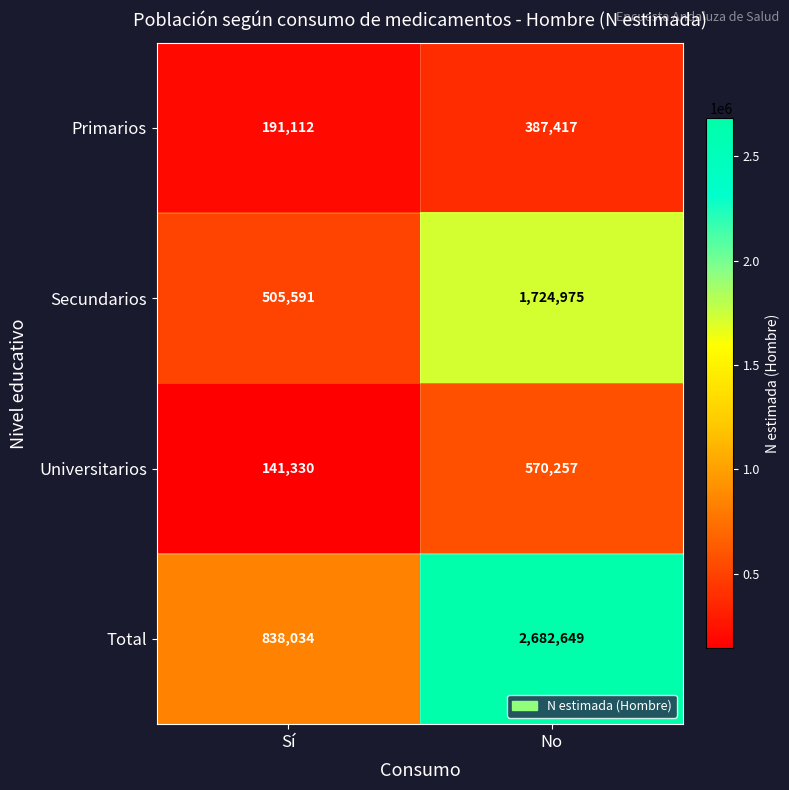

What is the difference between the Primarios values at No and Sí?

196305